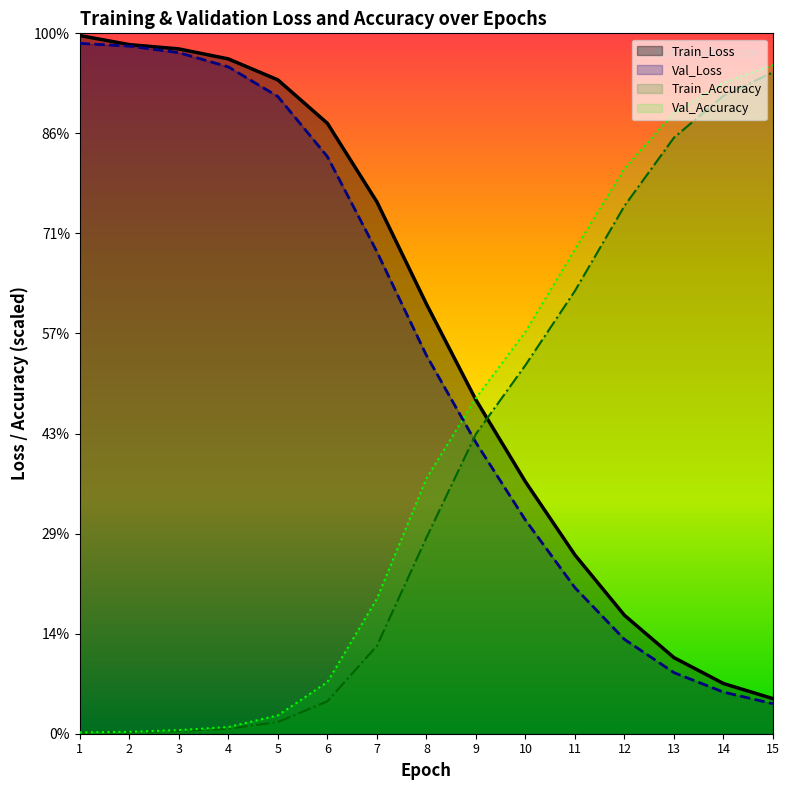

Between 5 and 6, which series saw the biggest shift?

Val_Loss